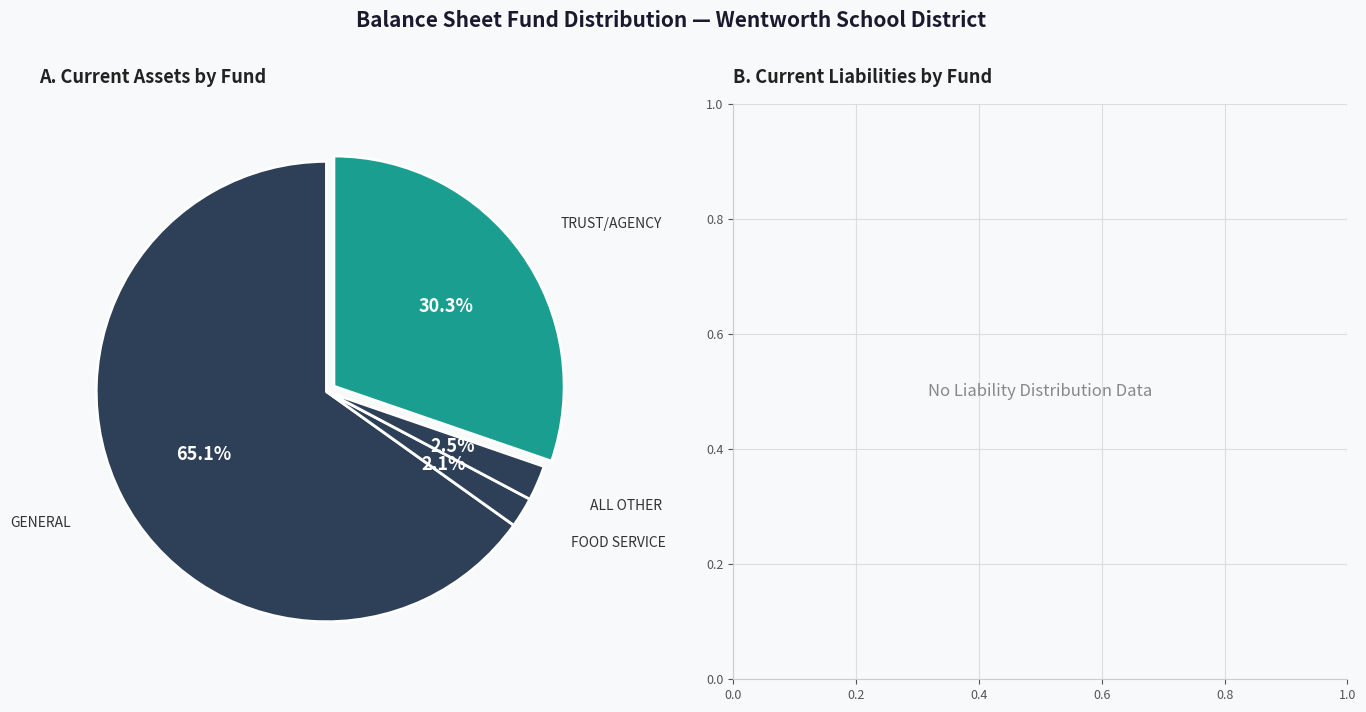

To the nearest percent, what is the difference between the largest and smallest slice percentages?

63%